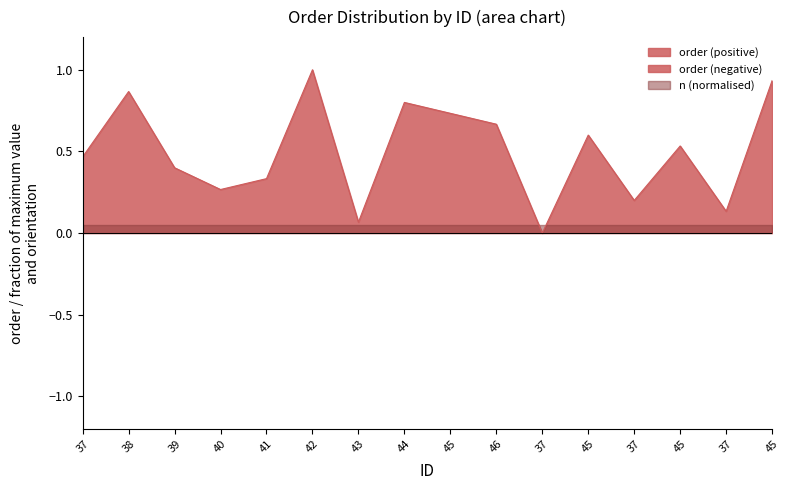

How many points are lower than both their immediate neighbors (excluding endpoints)?

5